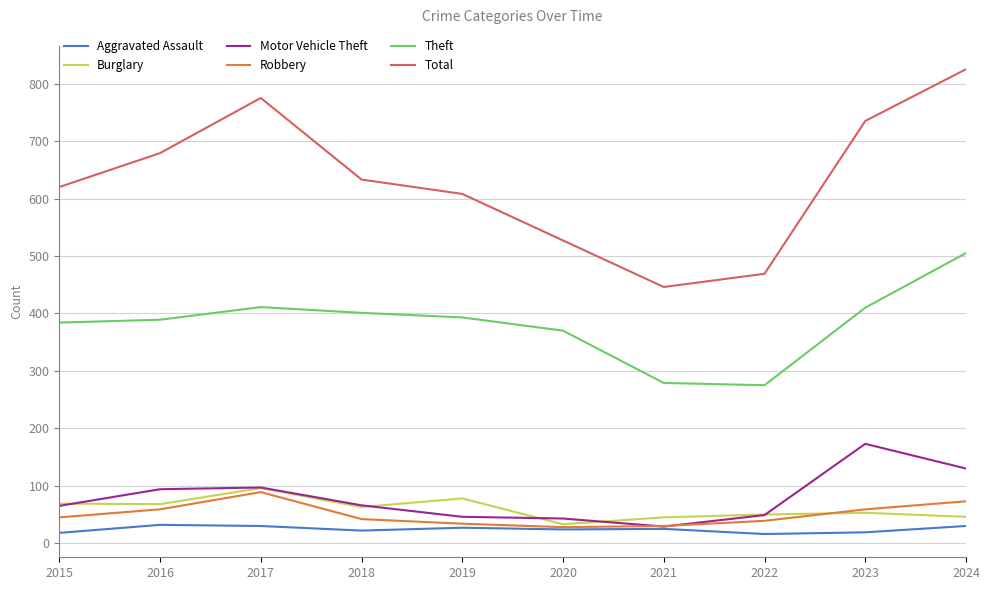

The Total series shows 527 at 2020. True or false?

True